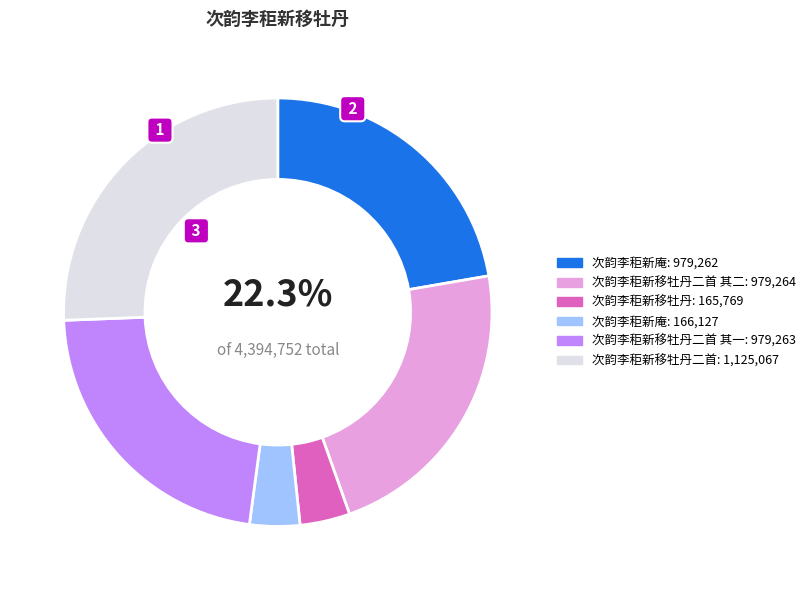

Is there a majority slice in this chart?

No